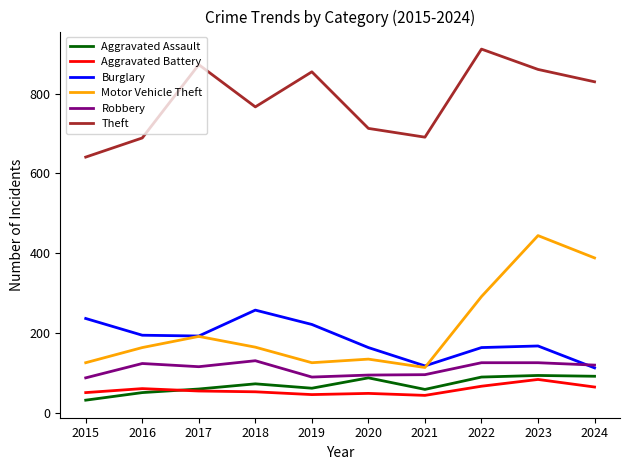

Count the number of categories in the chart.

10